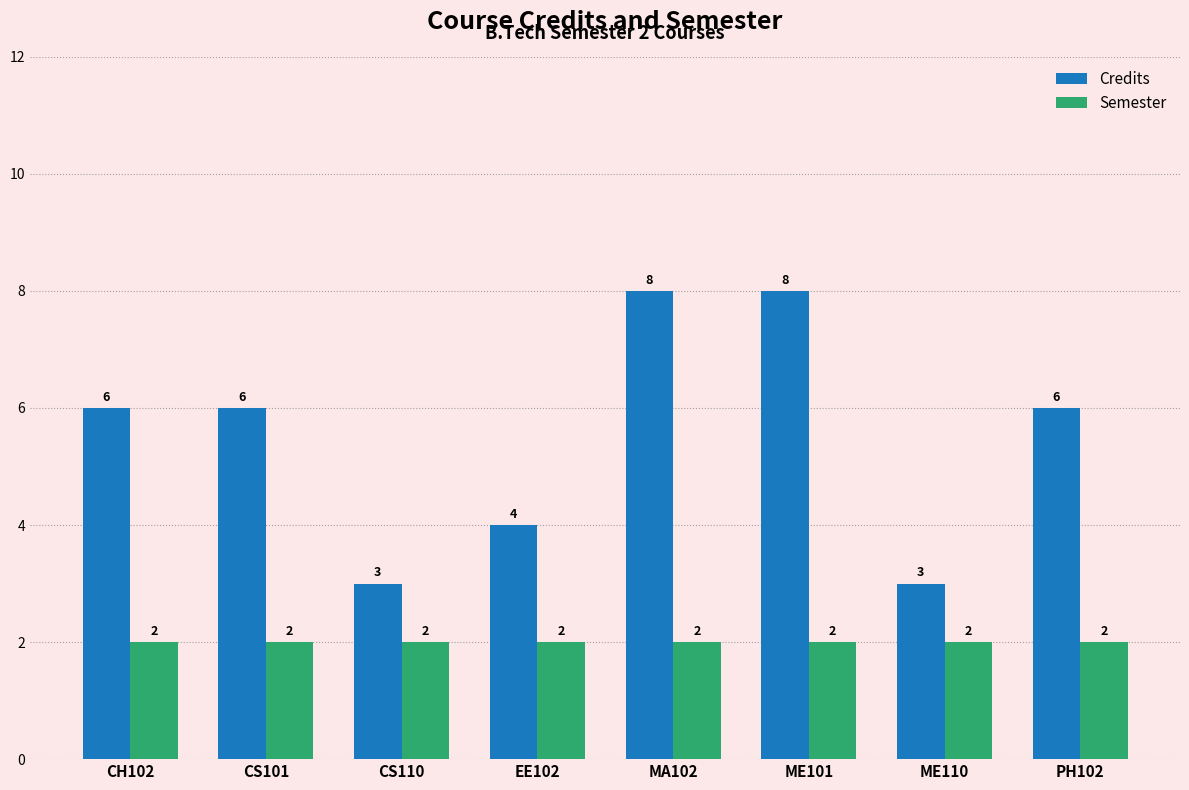

How many data points does each series have?

8